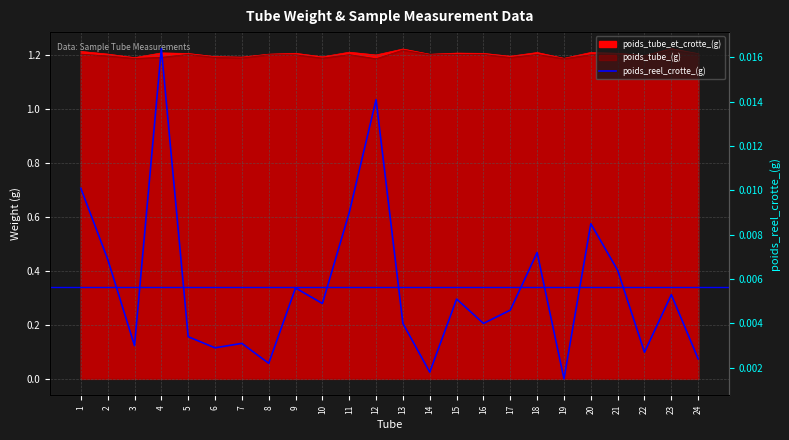

Between 10 and 16, which is larger?

10